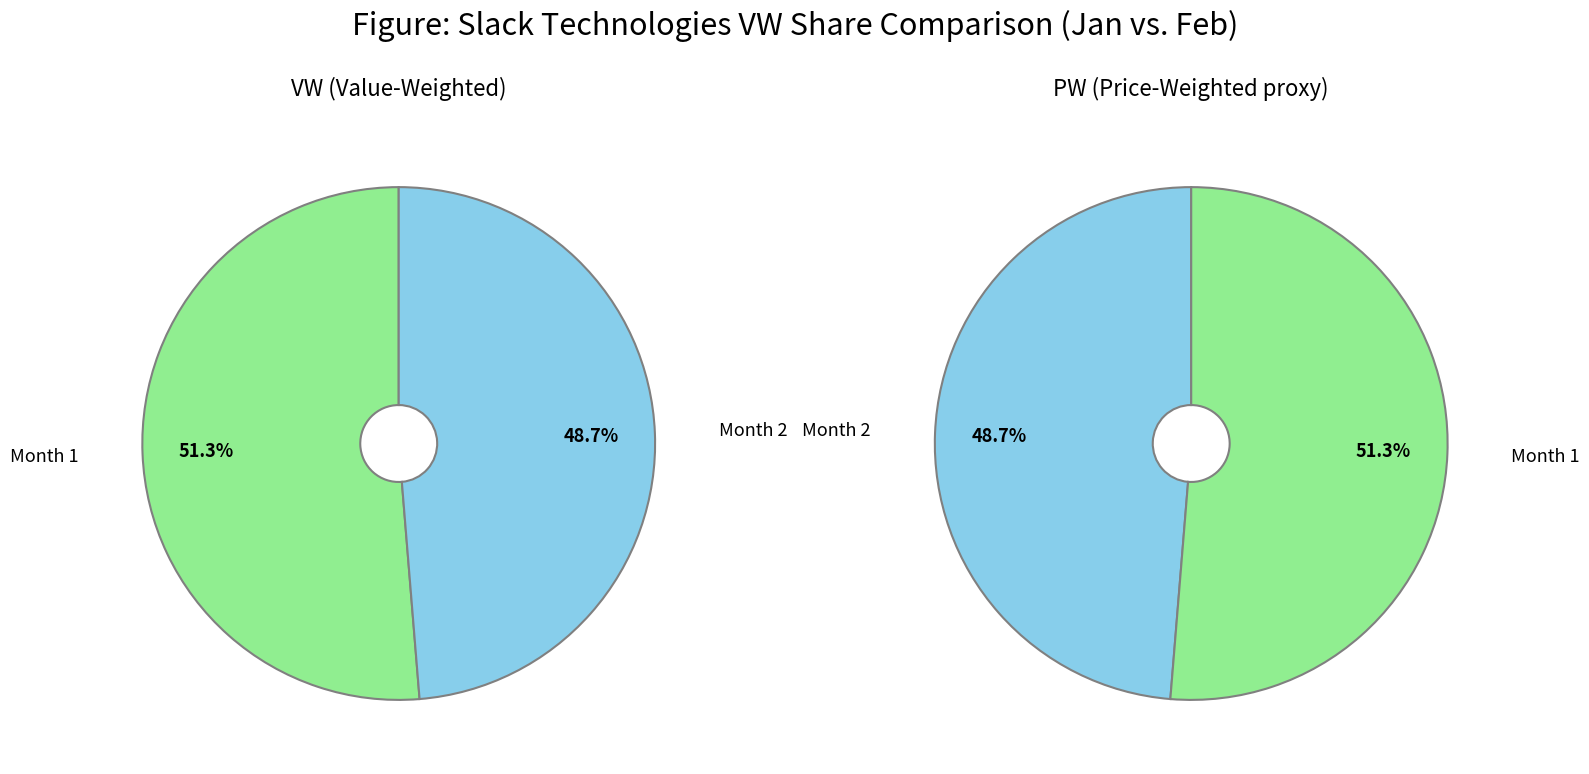

To the nearest percent, what percentage of the pie is 2?

49%